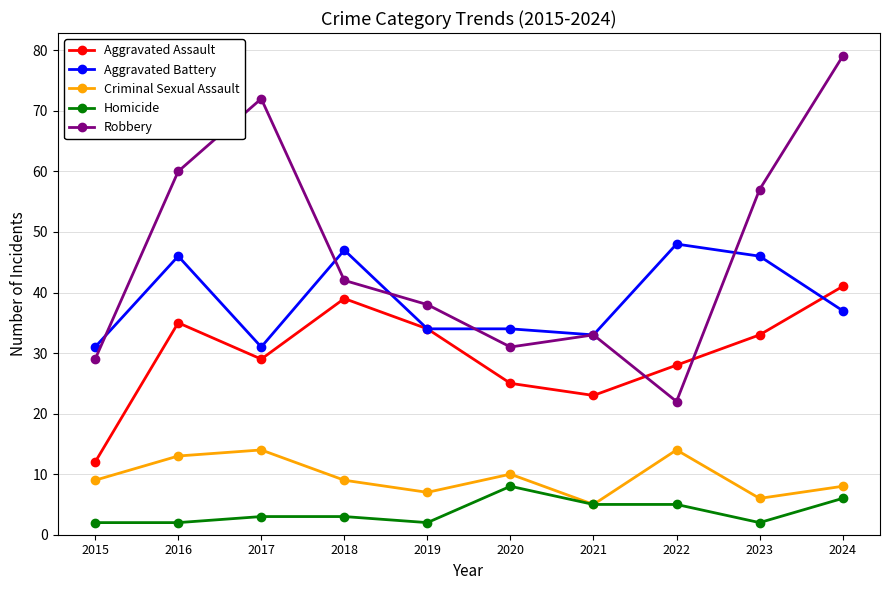

True or false: Robbery and Homicide cross at least once.

False